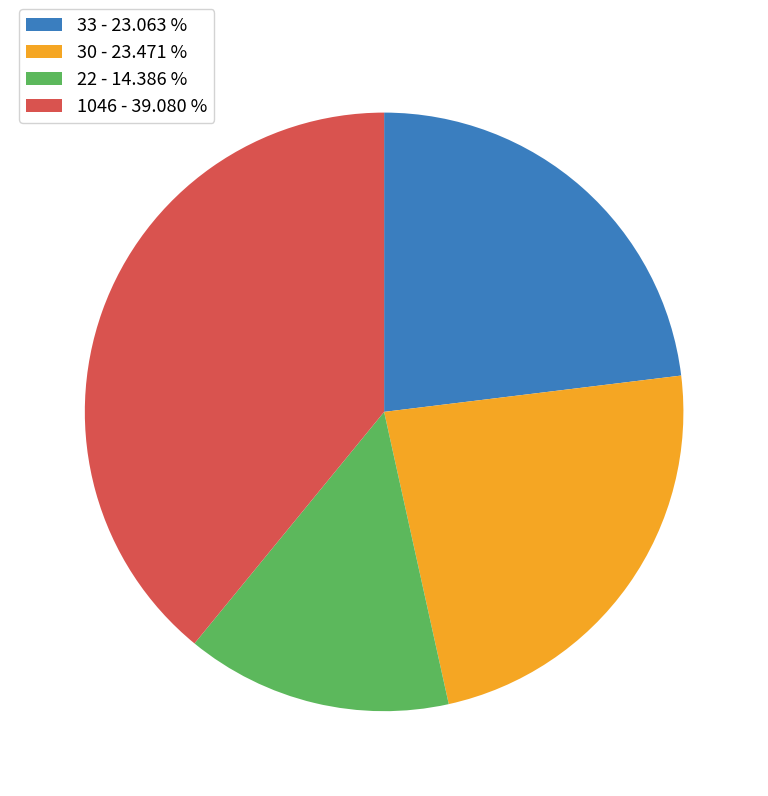

Do 30 - 23.471 % and 22 - 14.386 % together represent more than half of the pie?

No